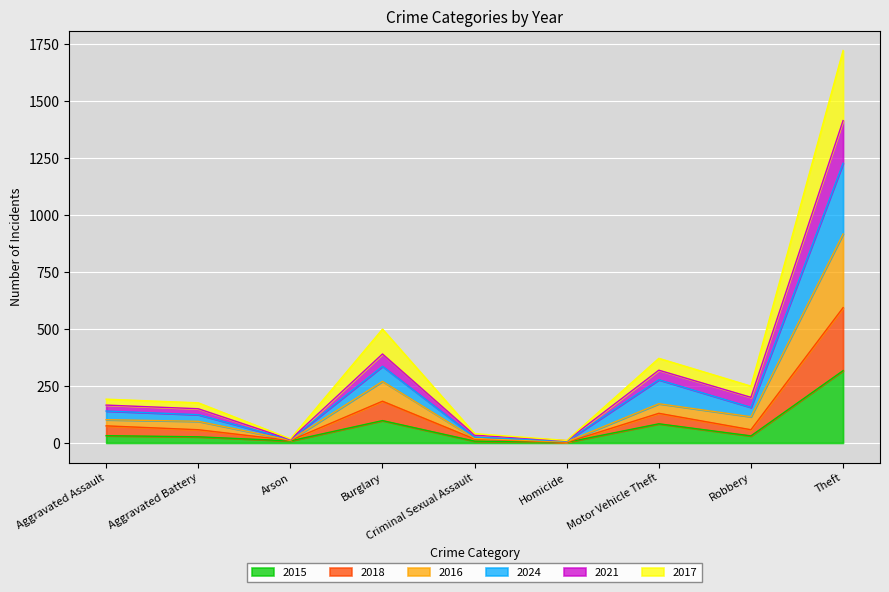

Which category has the highest value in the 2017 series?

Theft